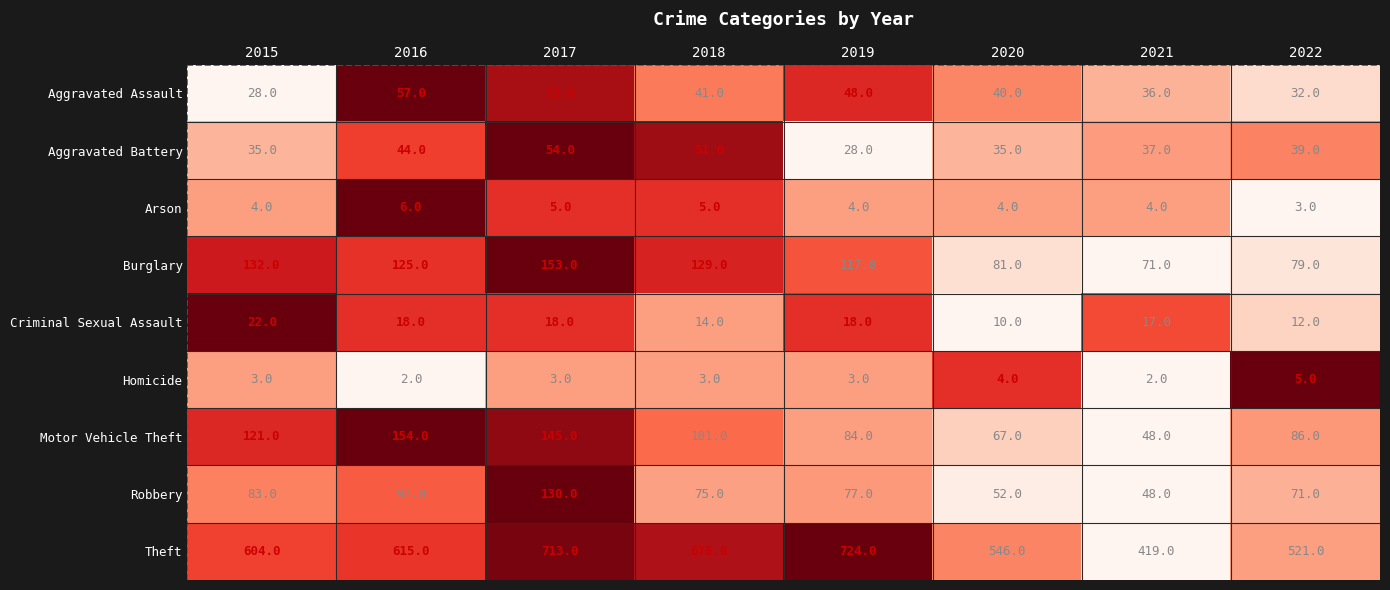

Rank the series at 2018 from lowest to highest value.

Homicide, Arson, Criminal Sexual Assault, Aggravated Assault, Aggravated Battery, Robbery, Motor Vehicle Theft, Burglary, Theft